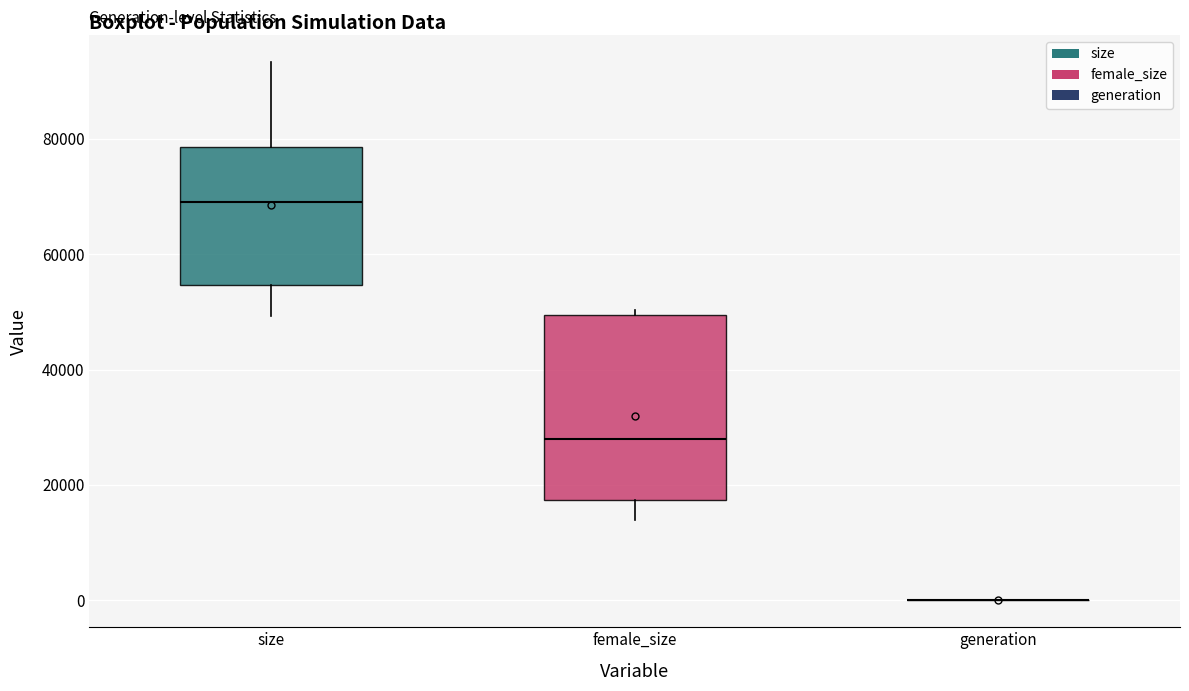

Which box is the tallest, from its lower edge to its upper edge?

female_size